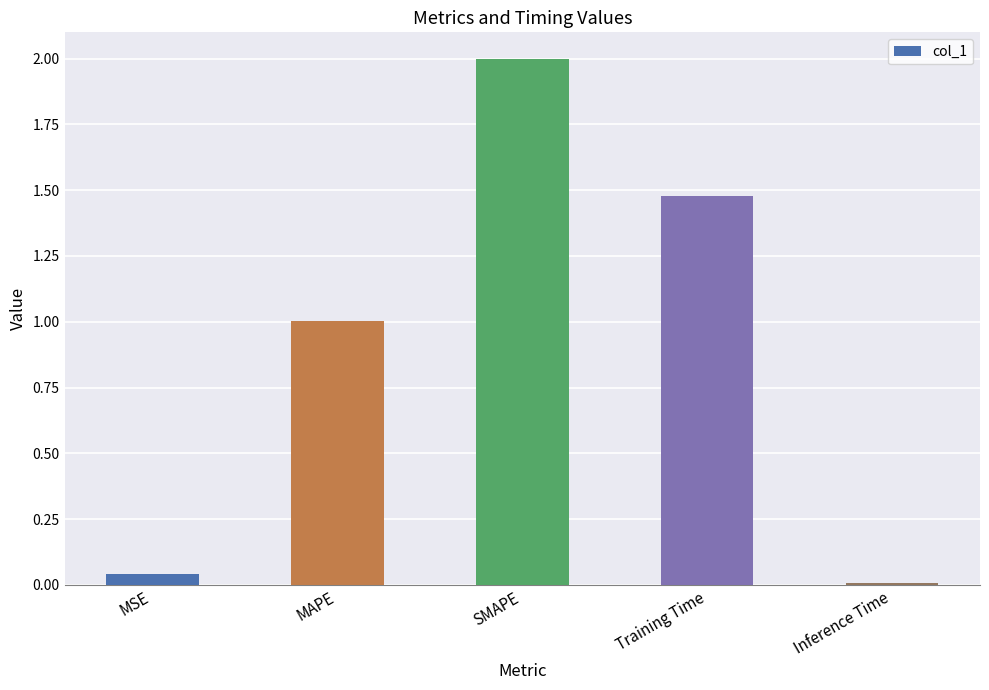

What value does the data have at SMAPE?

2.0